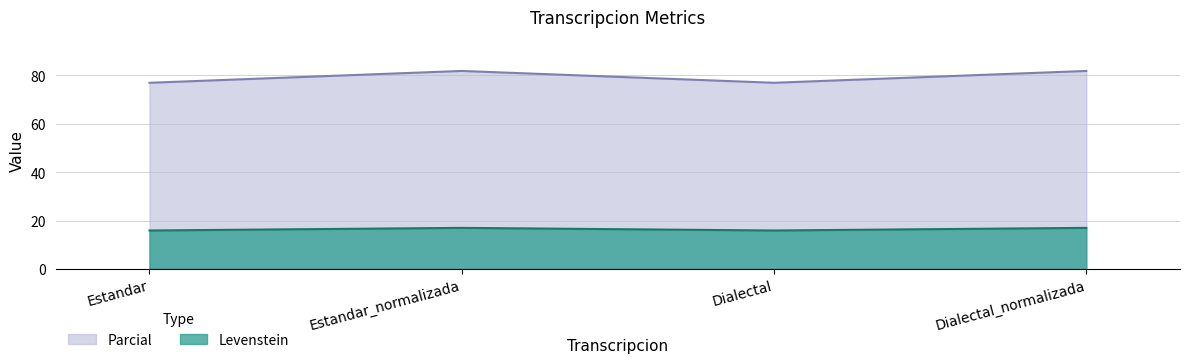

Reading right to left, what are all the values shown in this chart?

Levenstein: Dialectal_normalizada=17.0	Dialectal=15.9	Estandar_normalizada=17.0	Estandar=15.9
Parcial: Dialectal_normalizada=81.8	Dialectal=76.9	Estandar_normalizada=81.8	Estandar=76.9